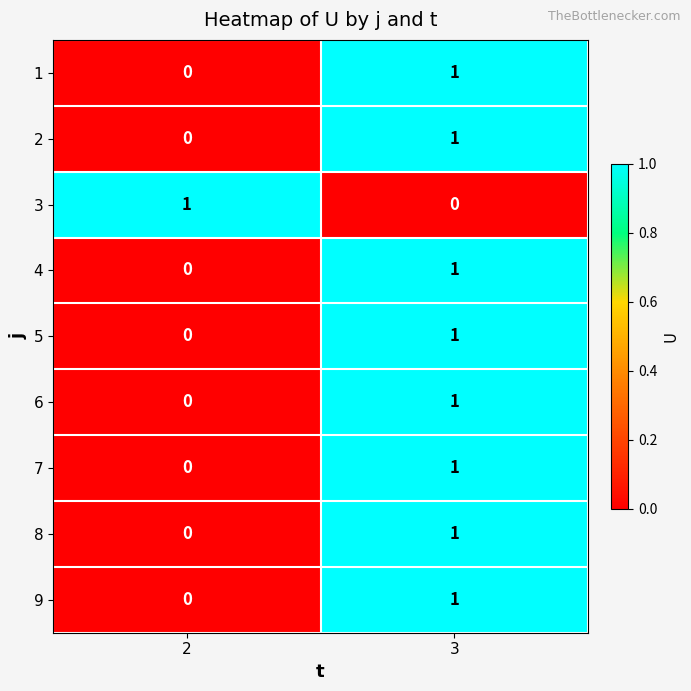

The value of 4 at 2 is 0. True or false?

True